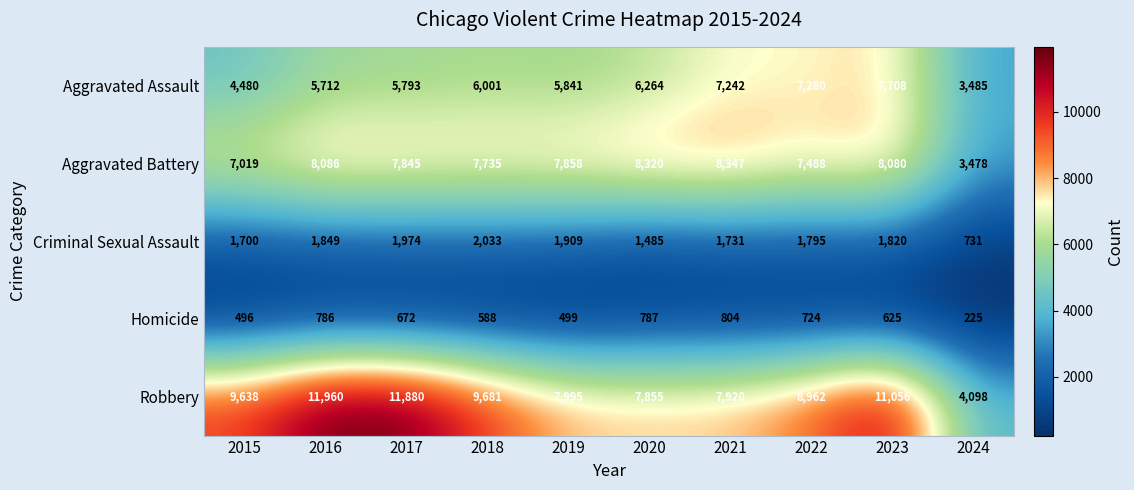

Which series has the largest total across all categories?

Robbery